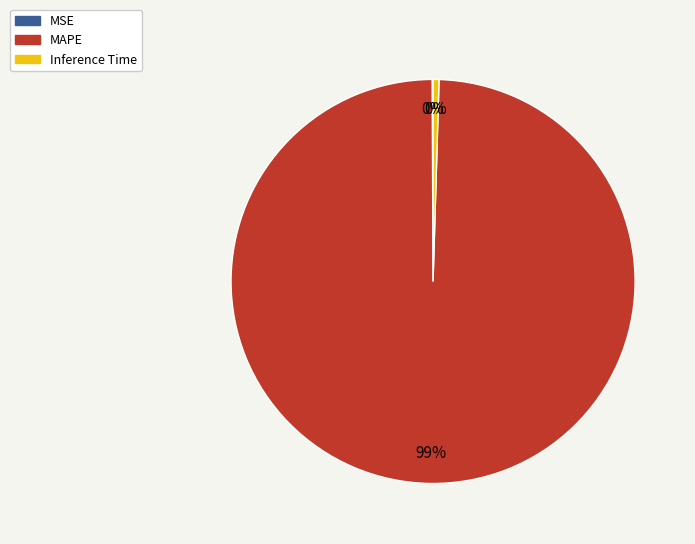

True or false: Inference Time accounts for 0% of the total.

True